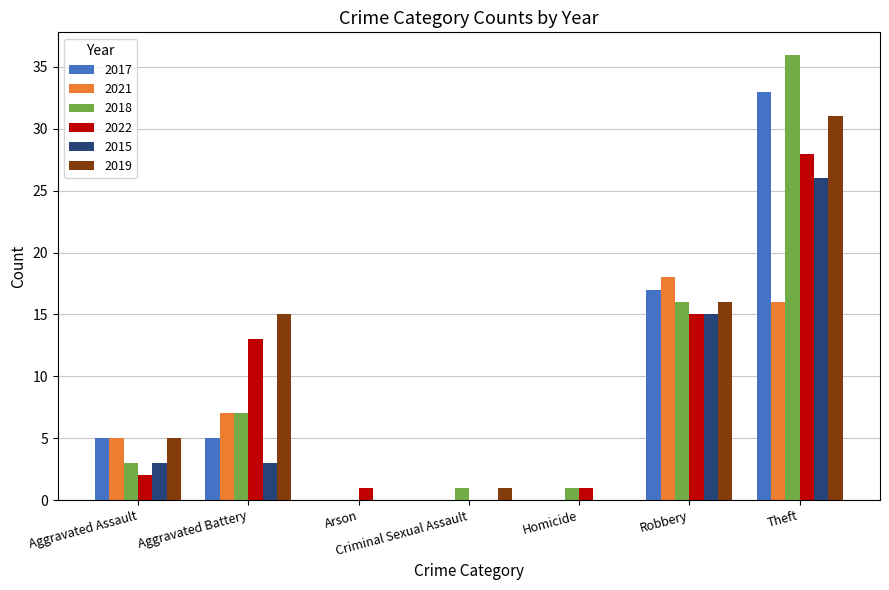

How many groups of bars are there?

7